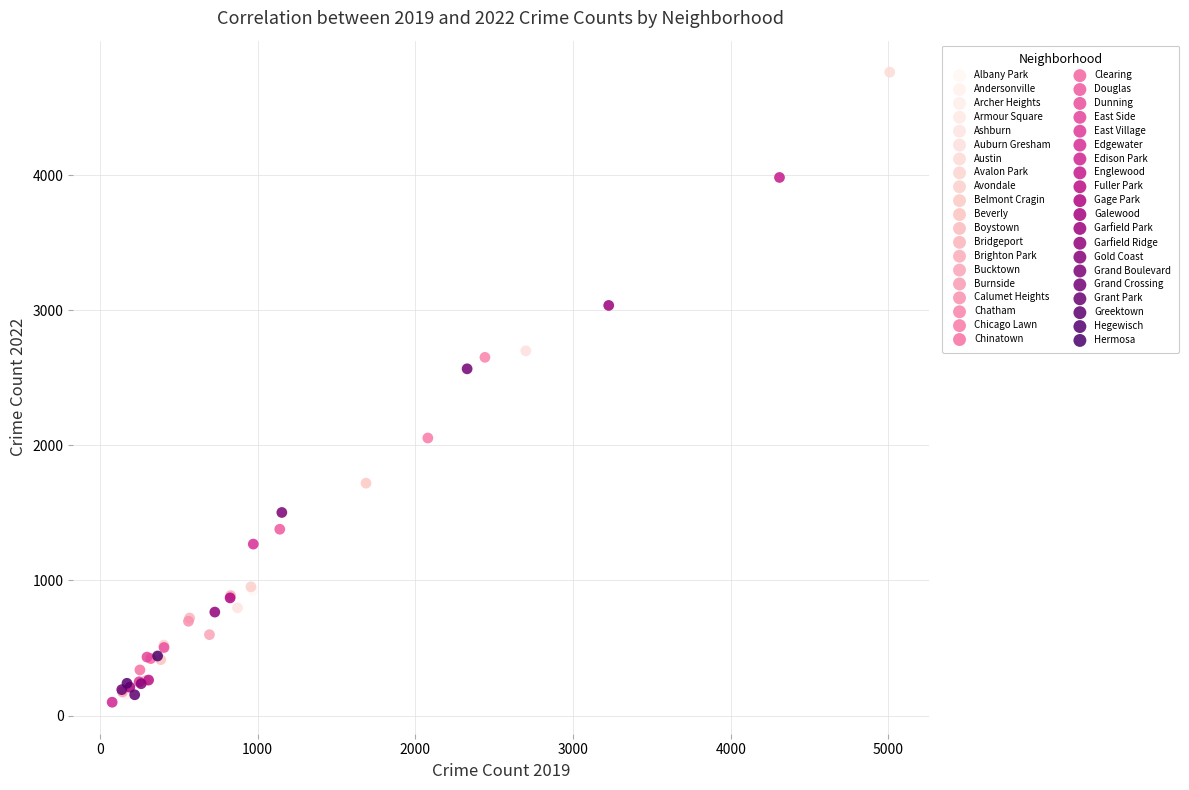

Which series contains the lowest Y value?

Edison Park